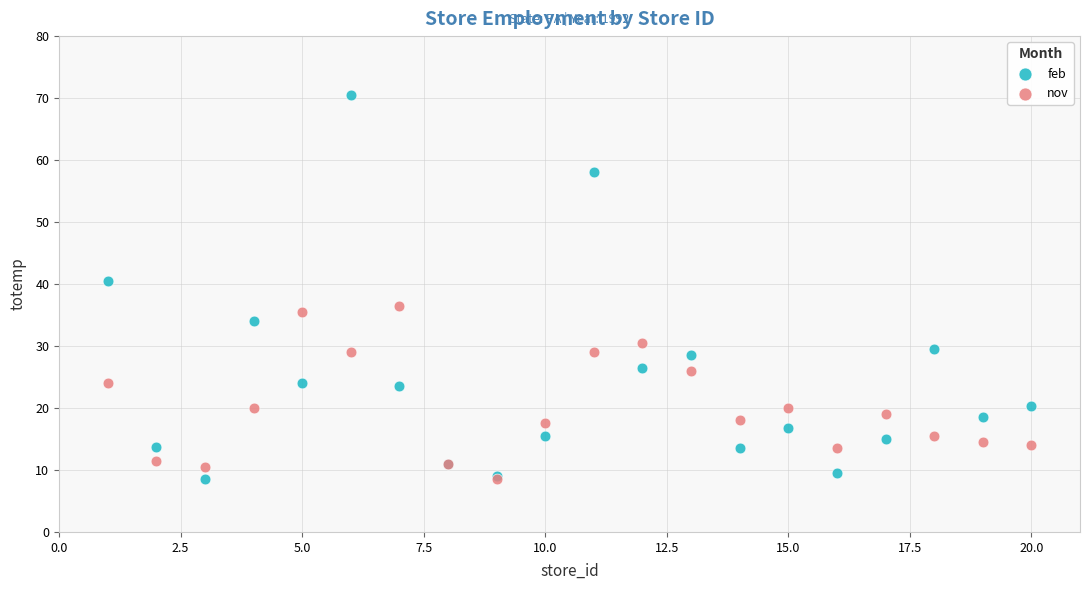

Which series reaches the maximum Y coordinate?

feb